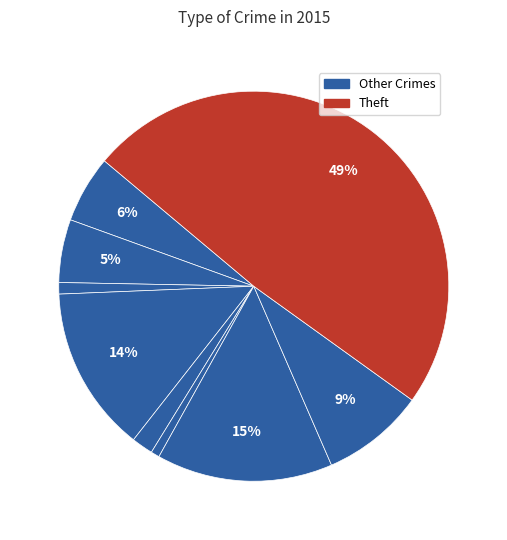

How many slices are in this pie chart?

9